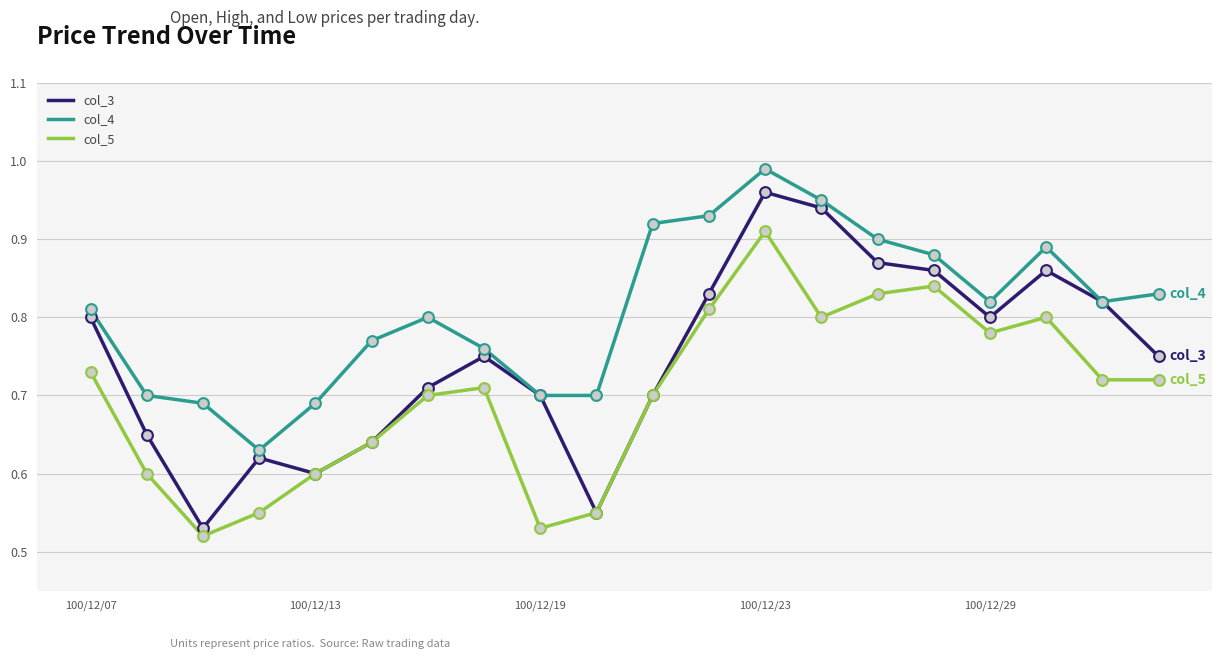

What are all the series names shown in the legend?

col_3, col_4, col_5